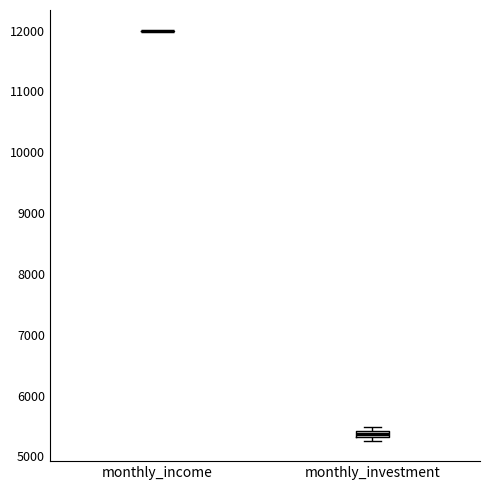

Where is the upper edge of the box for monthly_investment on the y-axis? The values are not printed on the chart, so give them approximately, as read against the axis.

5400